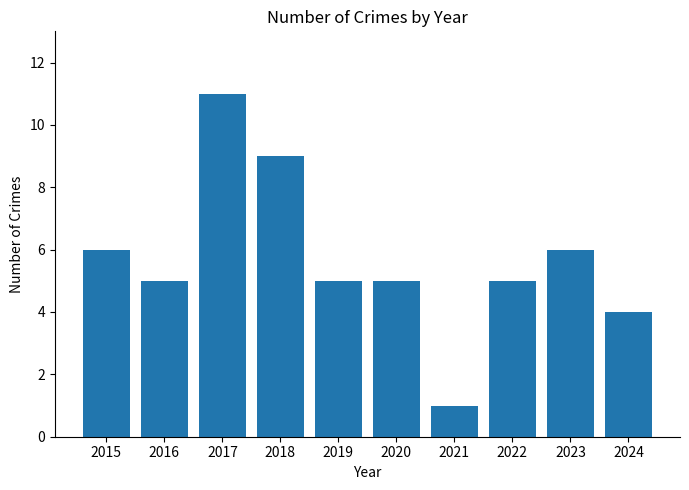

Which category has the lowest value across all series?

2021